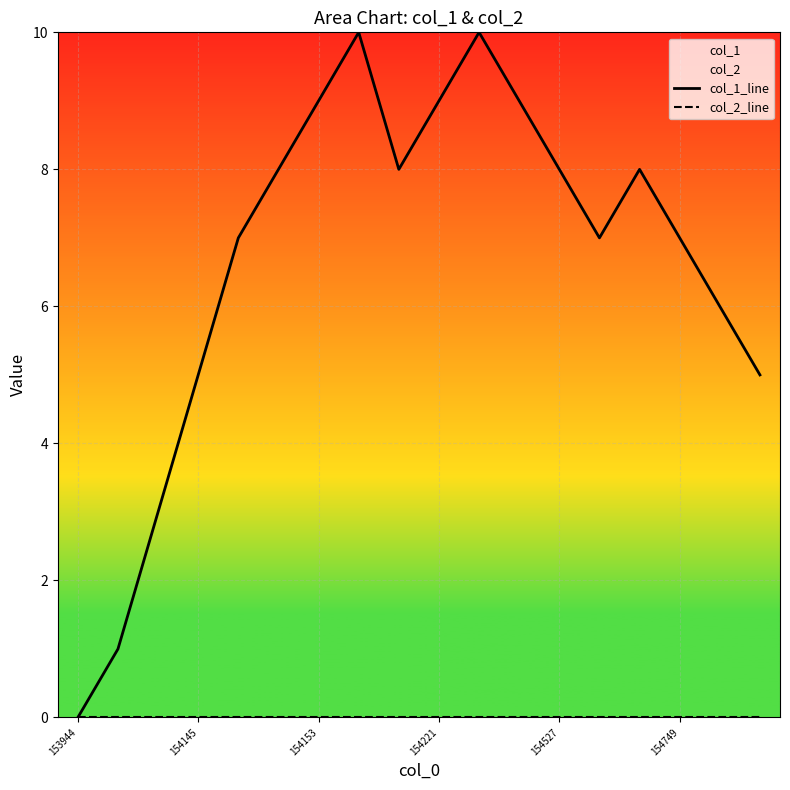

Where is the first local maximum for col_1_line?

7